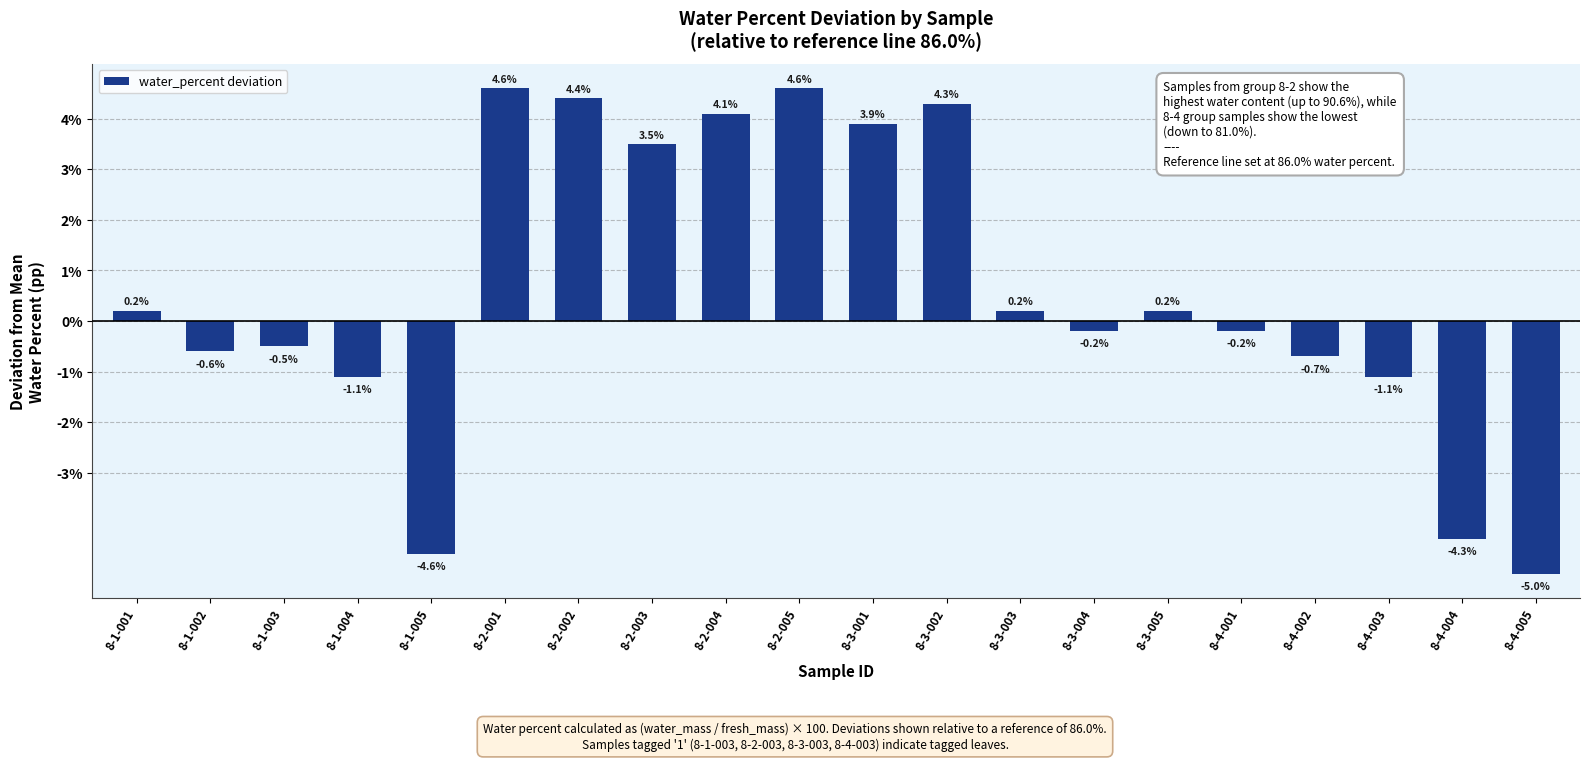

What is the ratio of the value at 8-3-001 to the value at 8-2-001?

0.8